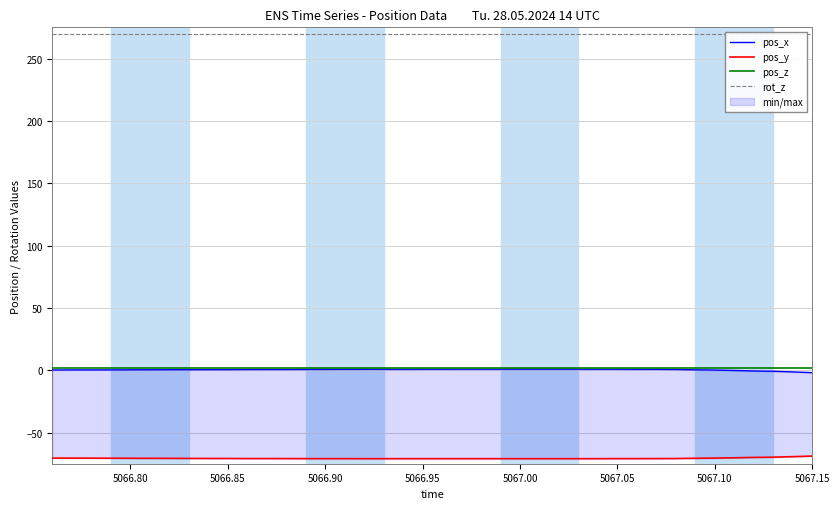

What is the spread (max minus min) of values at 5067.10?

340.8